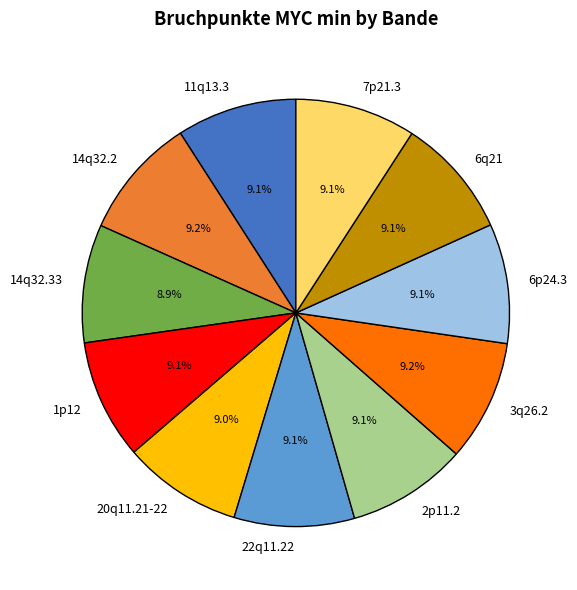

Is there a majority slice in this chart?

No